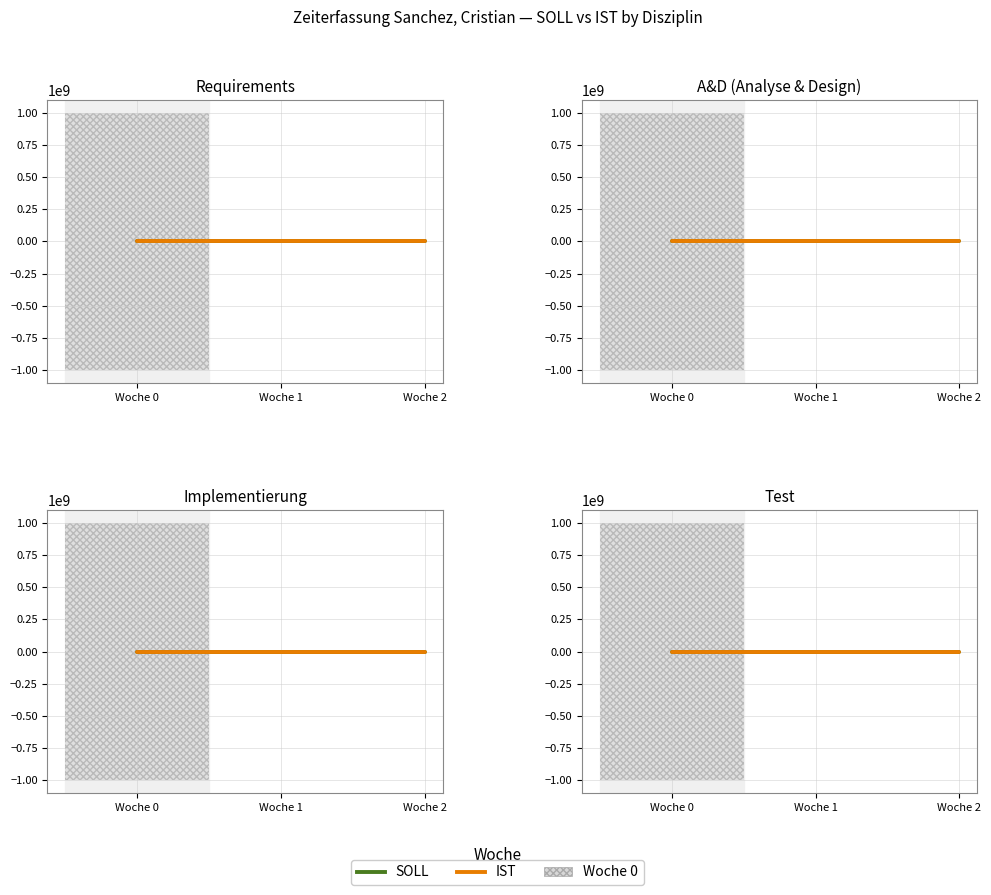

At which category is the sum across all series the highest?

Woche 1